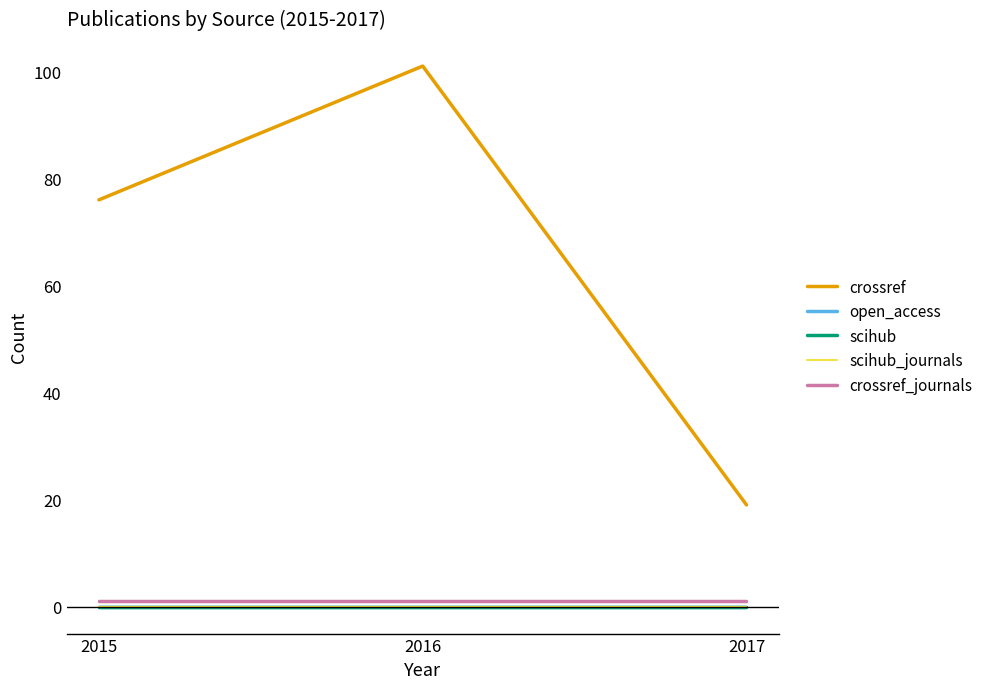

What is the value of the crossref point at the 2nd from the left?

101